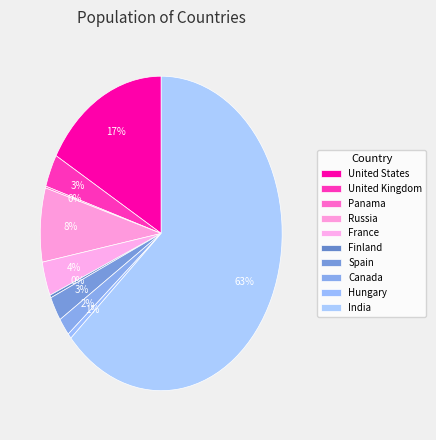

The Hungary slice represents 11% of the pie. True or false?

False